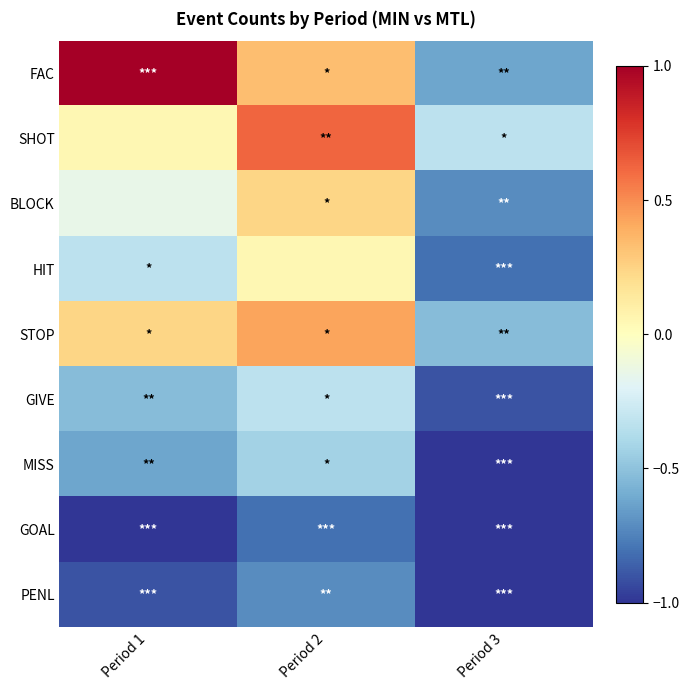

Reading right to left, transcribe all the data shown in this chart.

FAC: Period 3=-0.6	Period 2=0.3	Period 1=1.0
SHOT: Period 3=-0.3	Period 2=0.6	Period 1=0.0
BLOCK: Period 3=-0.7	Period 2=0.2	Period 1=-0.1
HIT: Period 3=-0.8	Period 2=0.0	Period 1=-0.3
STOP: Period 3=-0.5	Period 2=0.4	Period 1=0.2
GIVE: Period 3=-0.9	Period 2=-0.3	Period 1=-0.5
MISS: Period 3=-1.0	Period 2=-0.4	Period 1=-0.6
GOAL: Period 3=-1.0	Period 2=-0.8	Period 1=-1.0
PENL: Period 3=-1.0	Period 2=-0.7	Period 1=-0.9